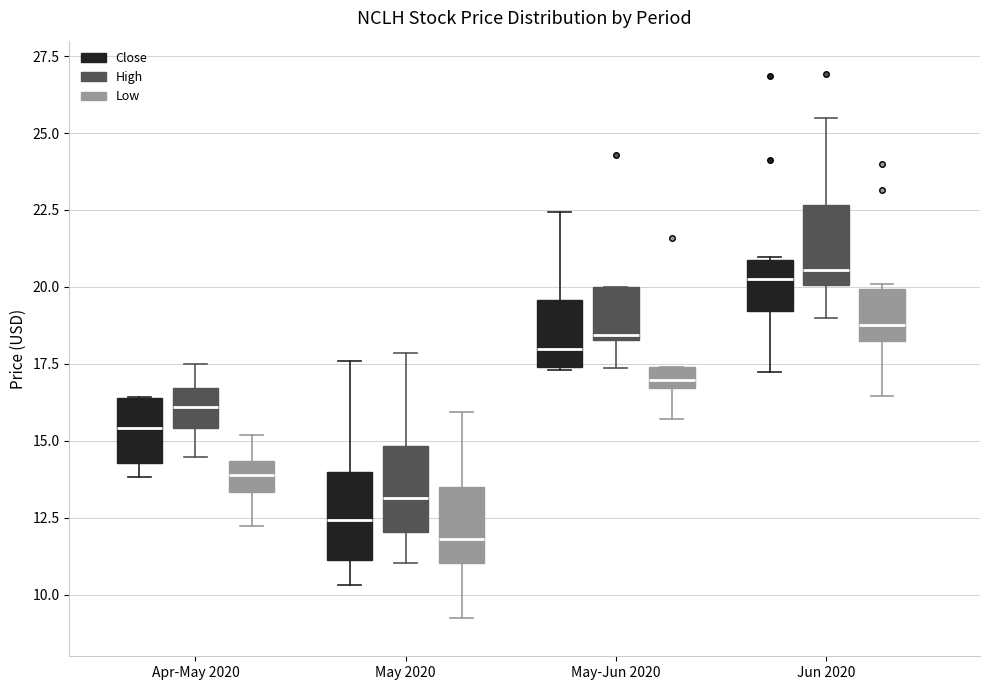

Which box's median line is the lowest?

May 2020 (Low)